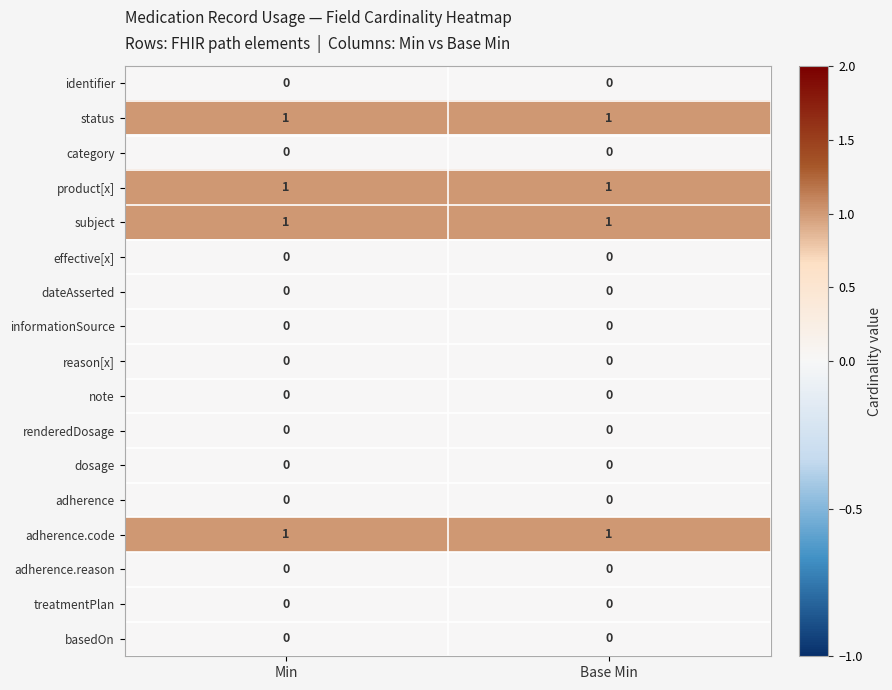

What is the total value across all series at Base Min?

4